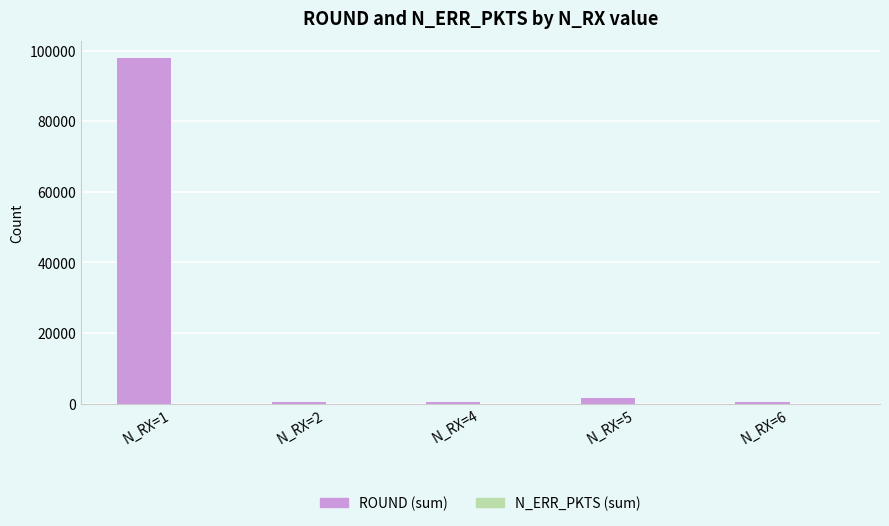

What is the sum of all ROUND (sum) values?

100836